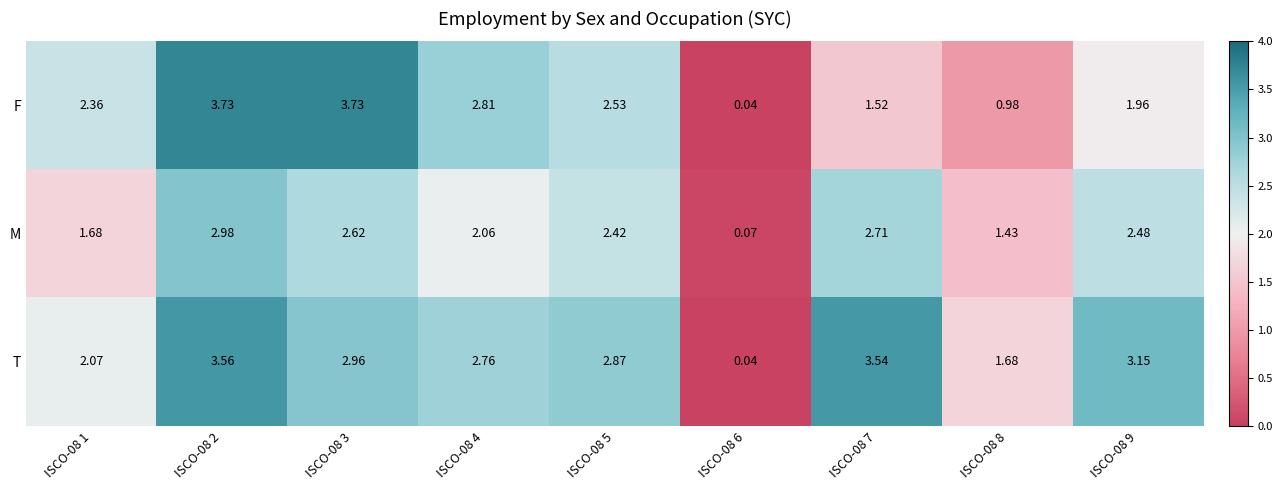

At how many categories does at least one series exceed 3?

4